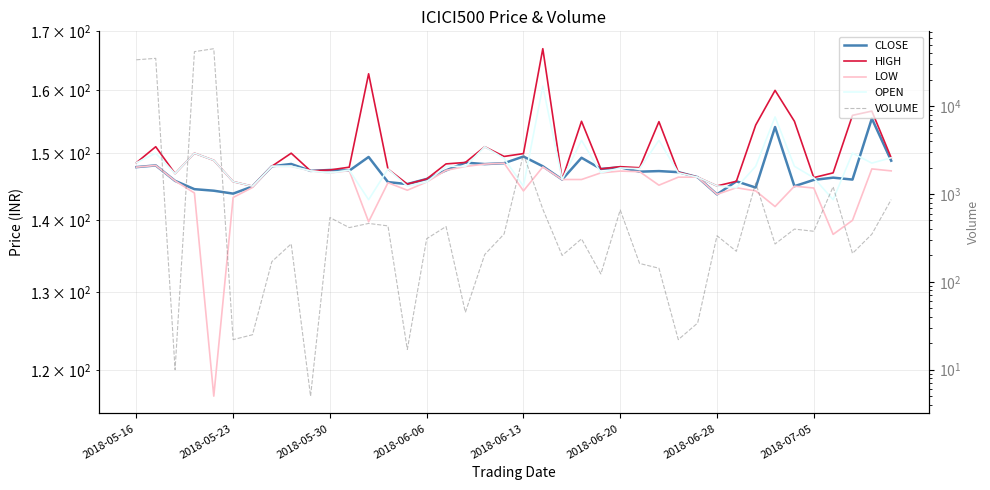

True or false: OPEN has a value of 58.9 at 2018-05-30.

False